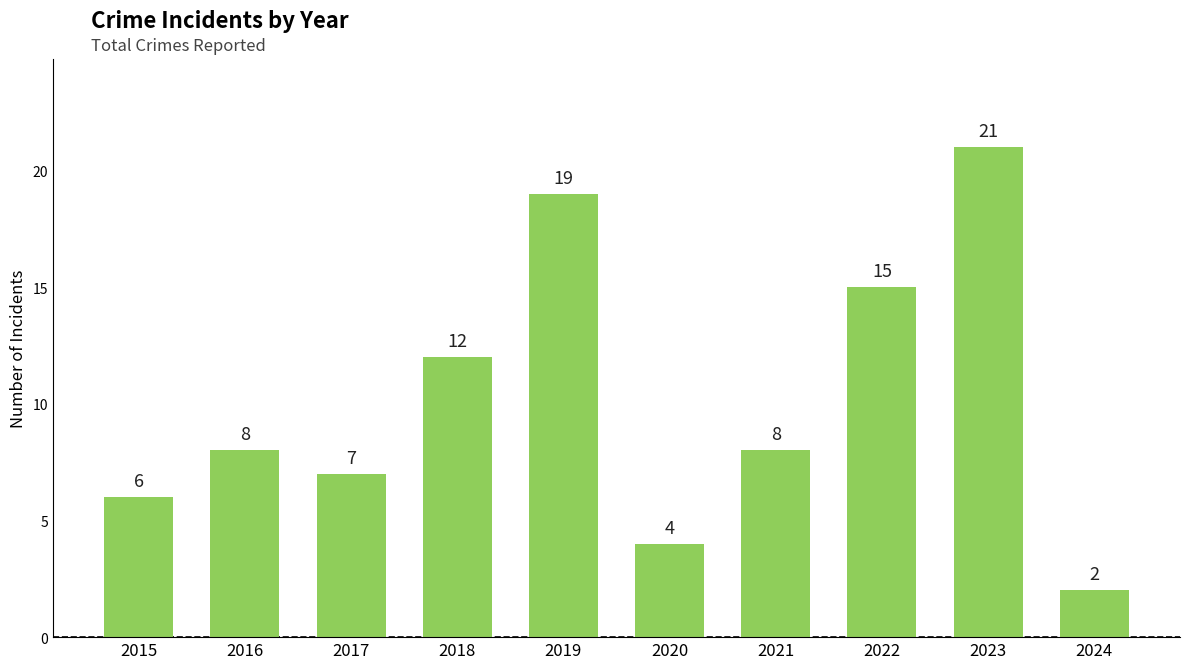

What is the value of the 2nd bar from the left?

8